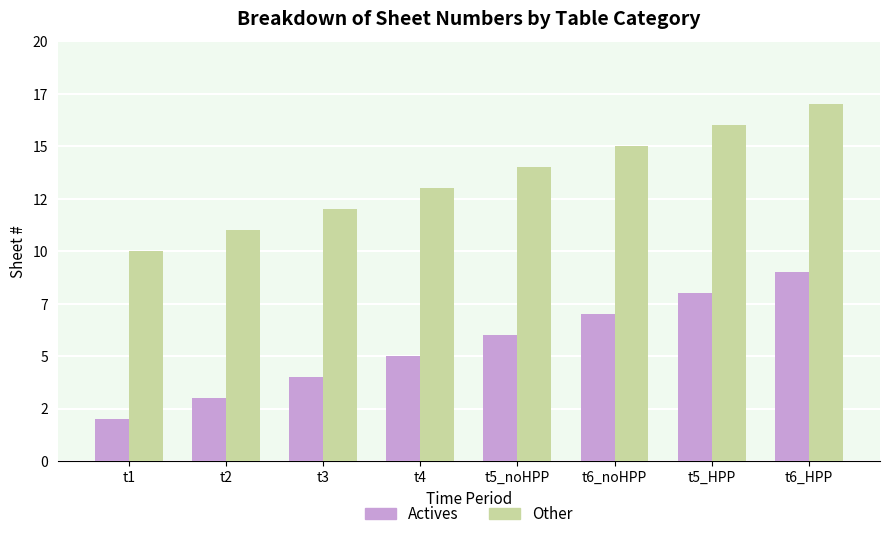

What is the difference between the maximum and minimum values in the Other series?

7